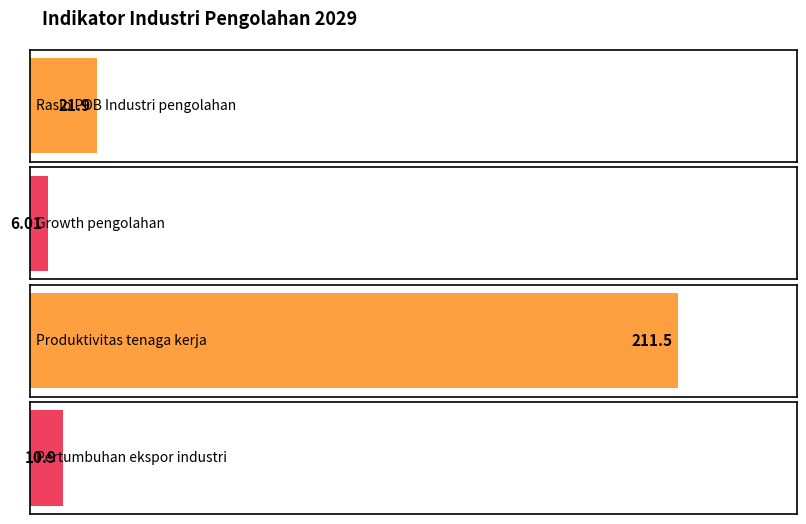

Reading left to right, list all the values displayed in this chart.

21.9	6.0	211.5	10.9